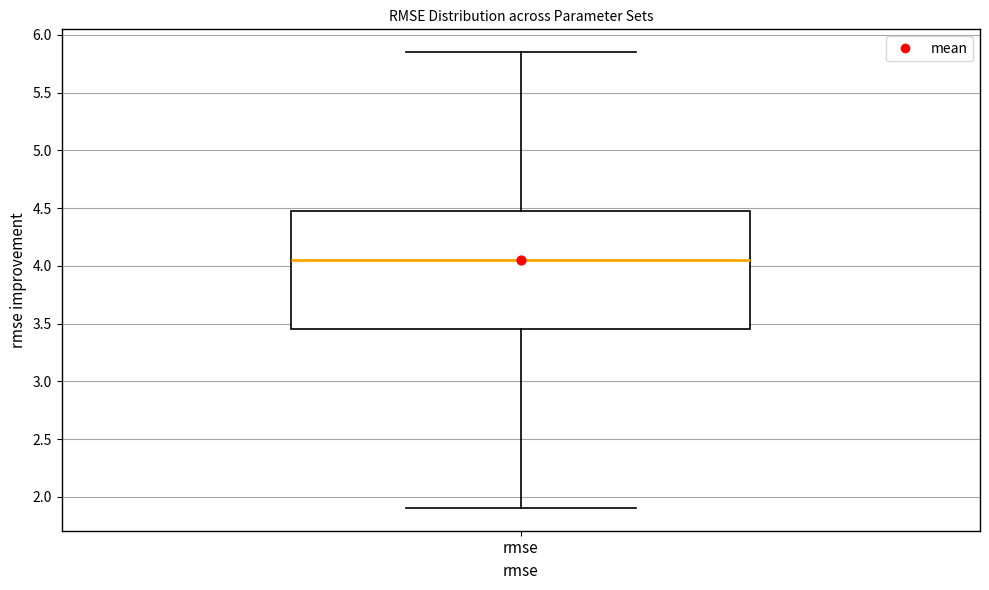

Transcribe this box plot: give where the median line is, the range the box spans, and where the two whiskers end, as read against the y-axis. The values are not printed on the chart, so give them approximately, as read against the axis.

median 4.05, box 3.45 to 4.50, whiskers 1.90 to 5.85